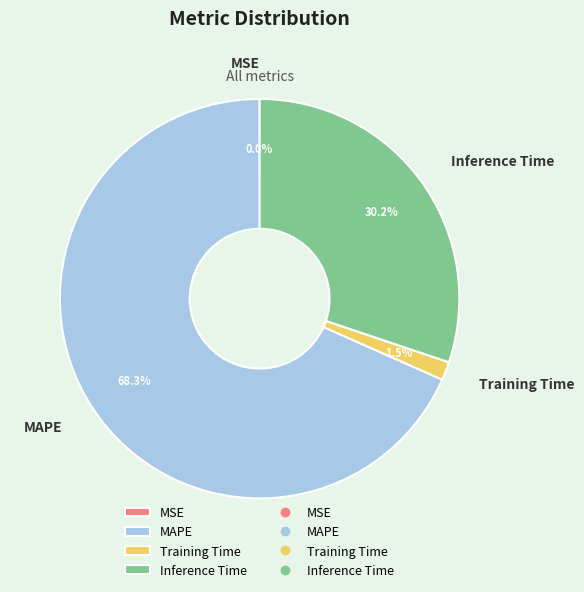

To the nearest percent, what is the difference between the largest and smallest slice percentages?

68%